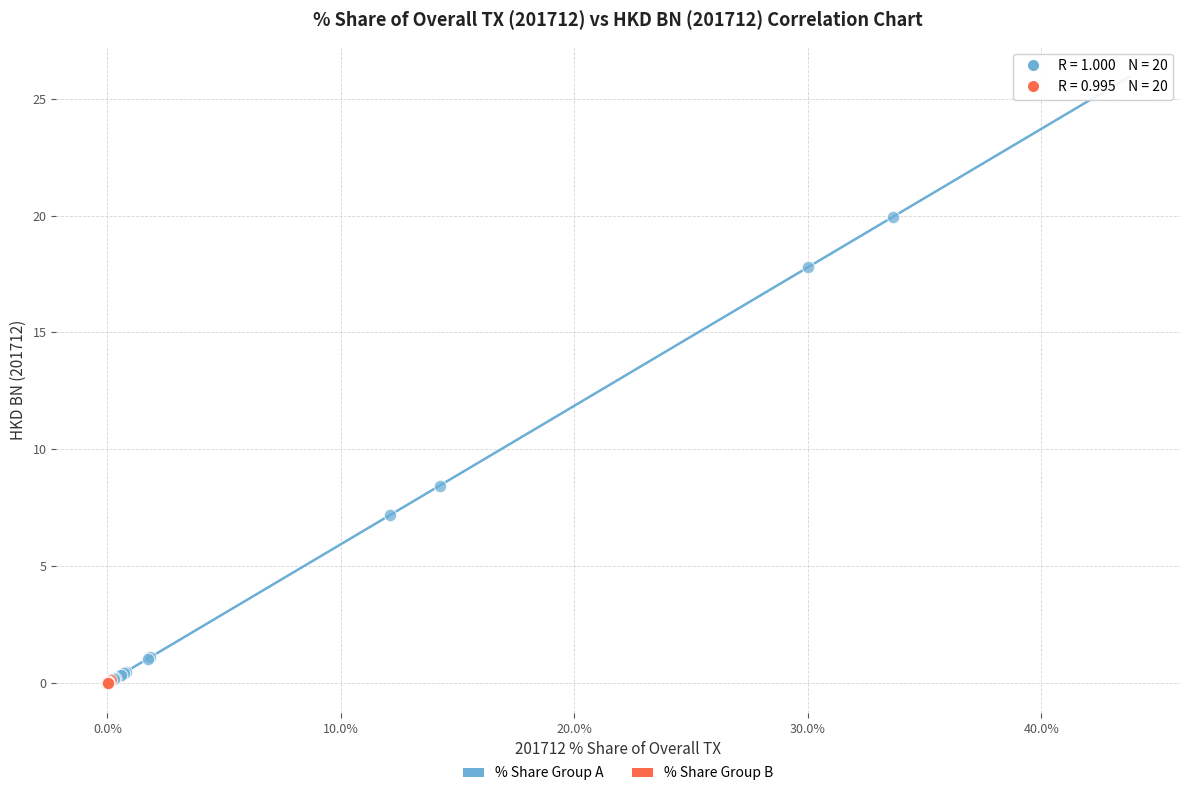

Which series contains the highest Y value?

% Share Group A